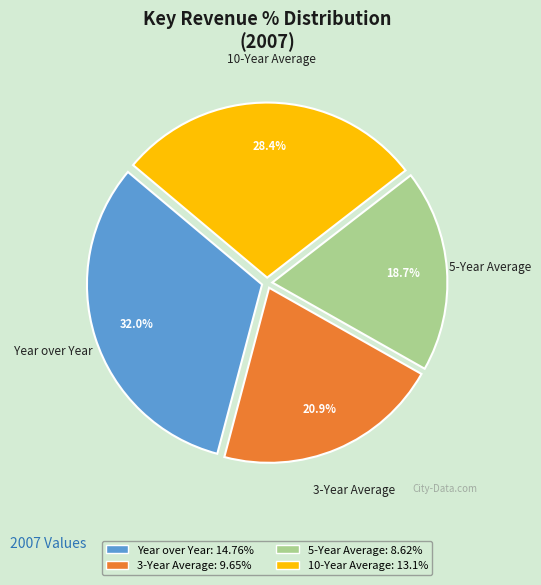

Rank the categories by value from highest to lowest.

Year over Year, 10-Year Average, 3-Year Average, 5-Year Average